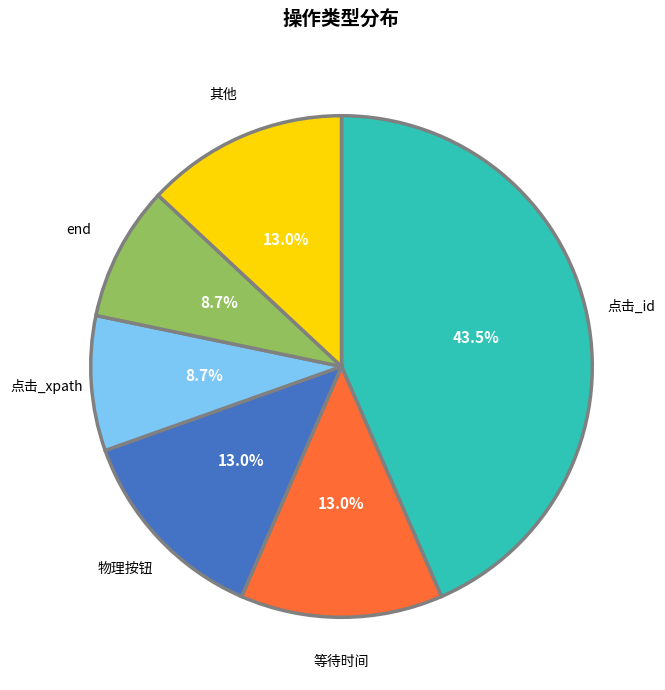

Which slice is the largest?

点击_id